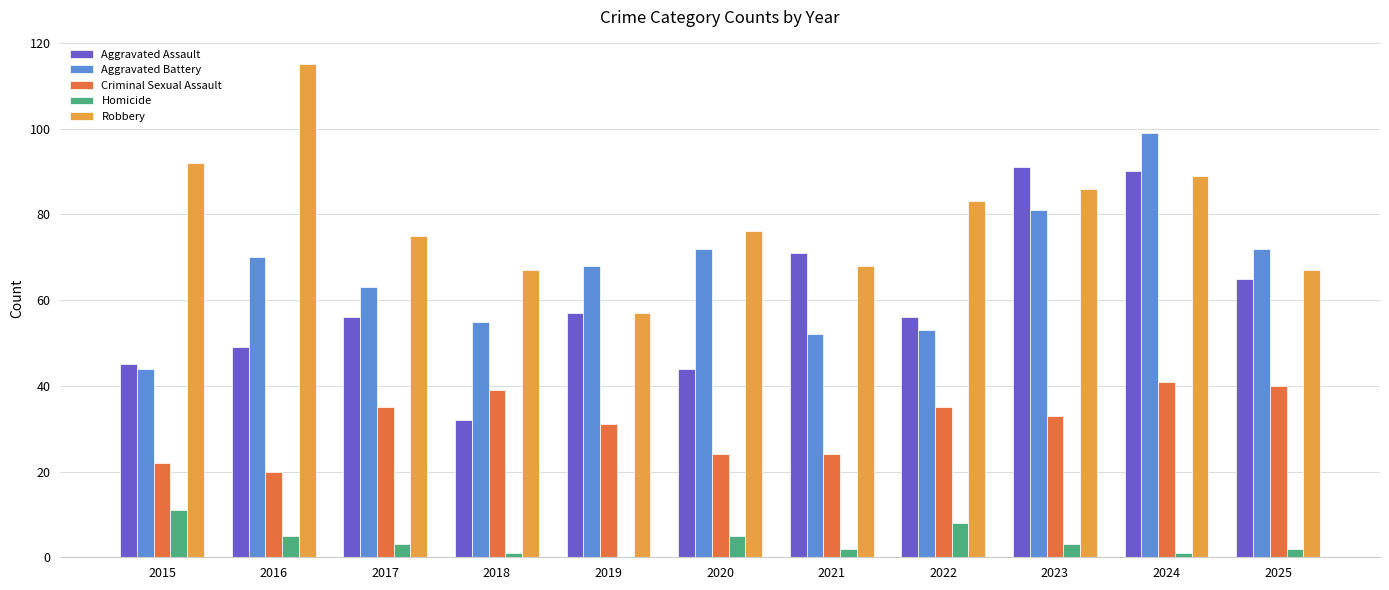

What is the sum of the Aggravated Battery values at 2015 and 2016?

114